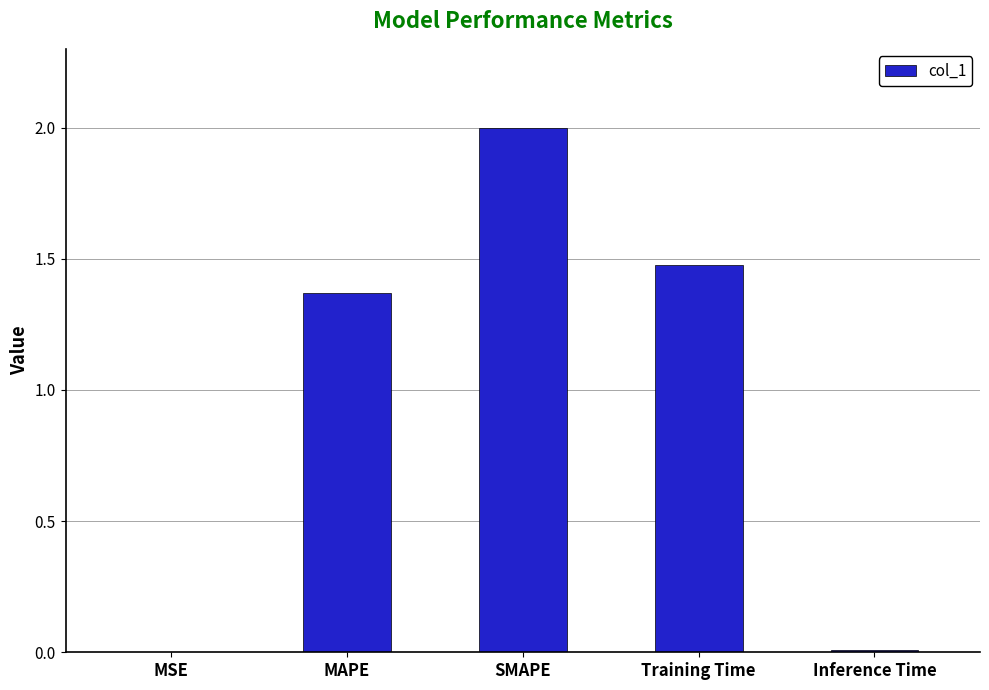

Which label corresponds to the largest value in the chart?

SMAPE